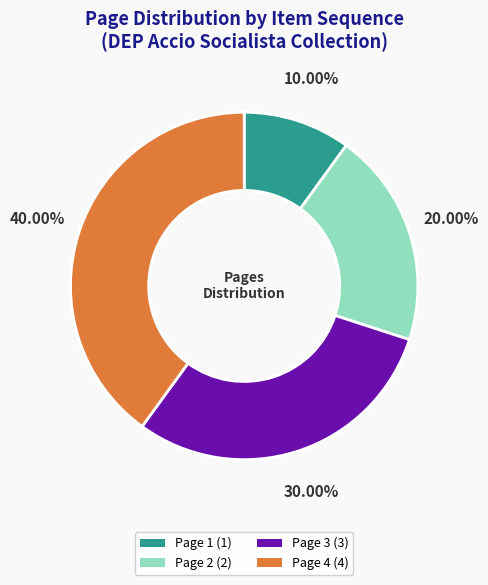

What portion of the pie excludes Page 4?

60.0%